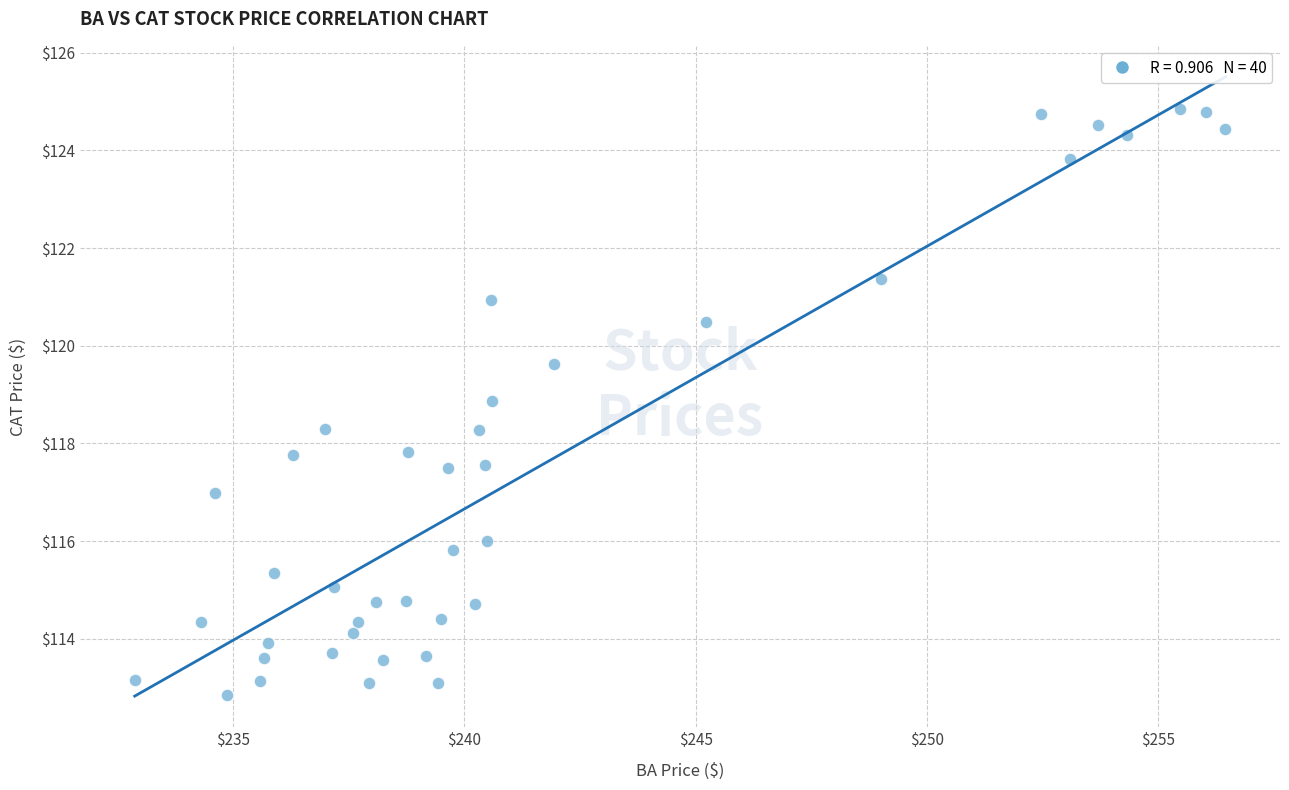

What is the range of X values (max minus min)?

23.6